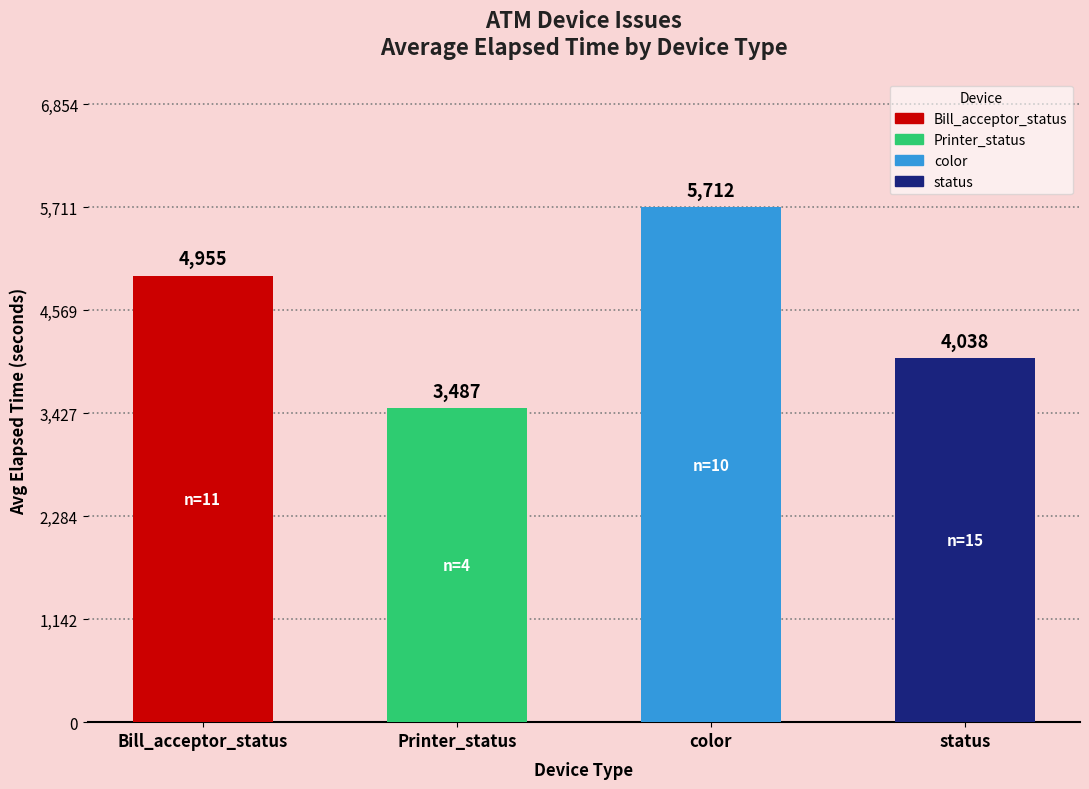

What is the sum of all values?

18192